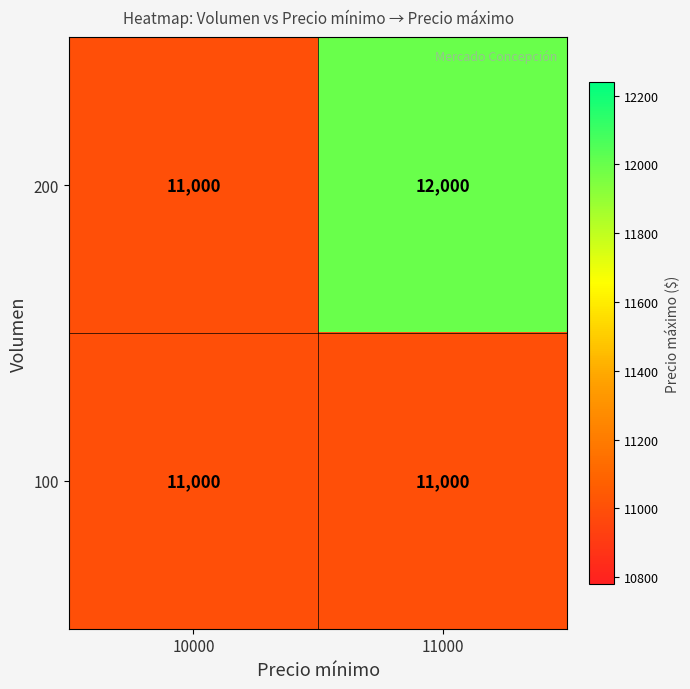

Count the number of categories in the chart.

2